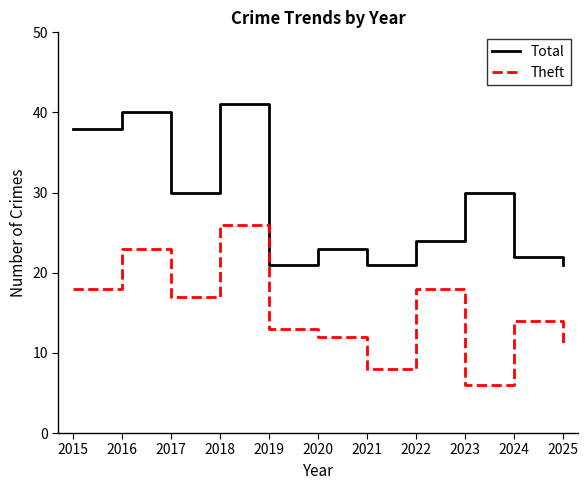

How many categories are shown in the chart?

11